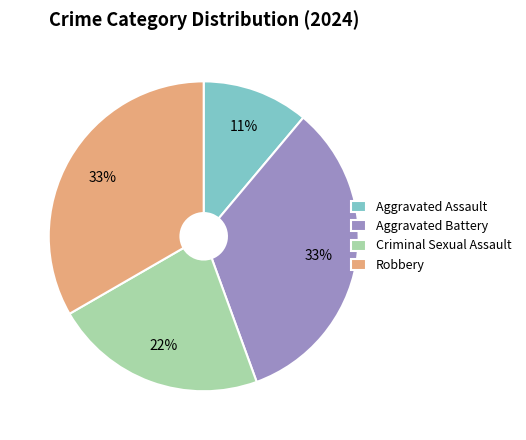

The Aggravated Assault slice represents 5% of the pie. True or false?

False